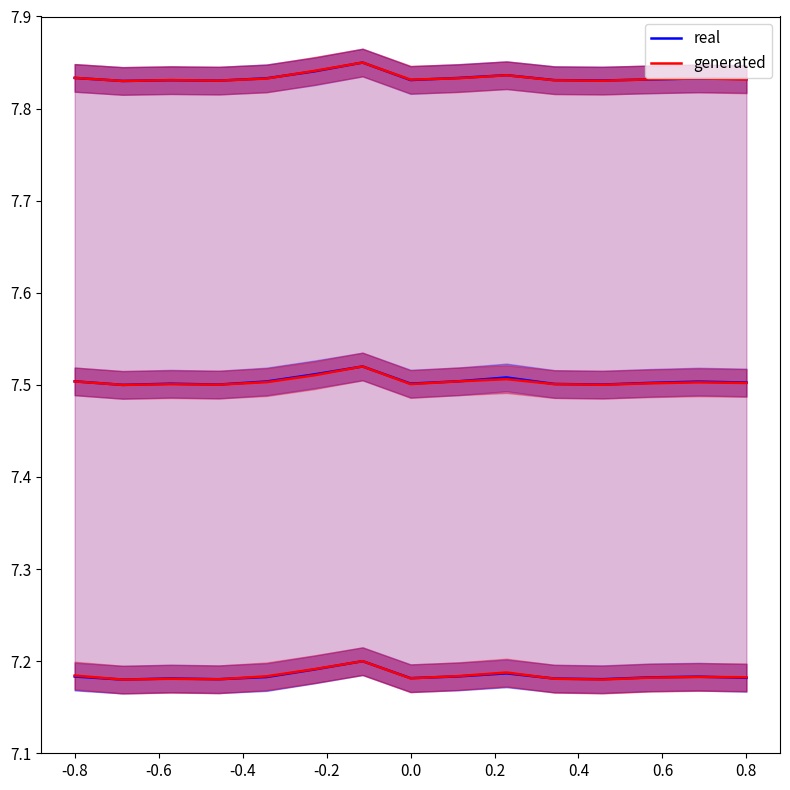

List the series in order of their peak value, lowest first.

real, generated